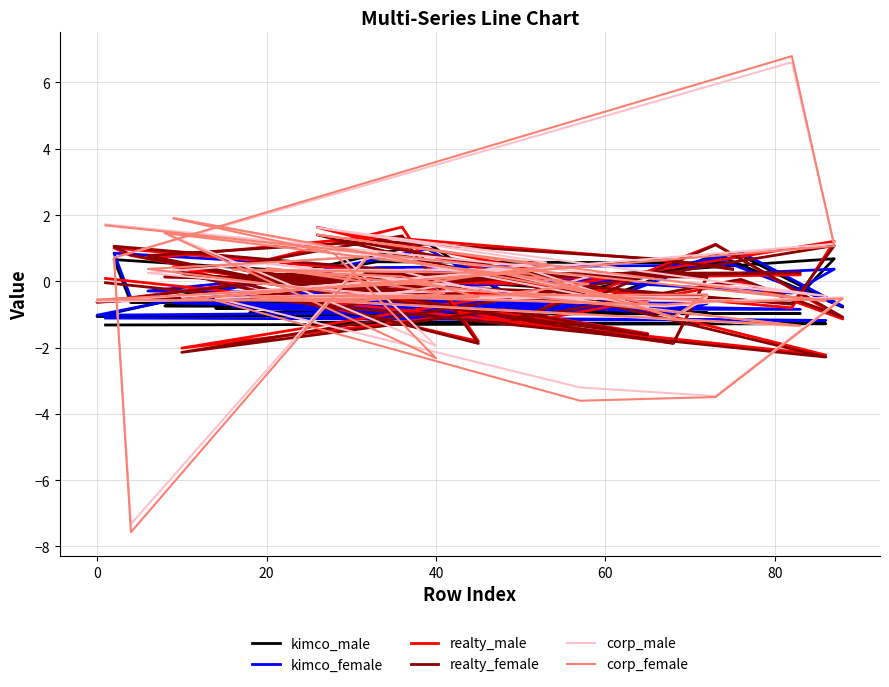

Is this an area chart (filled region under the line)?

No